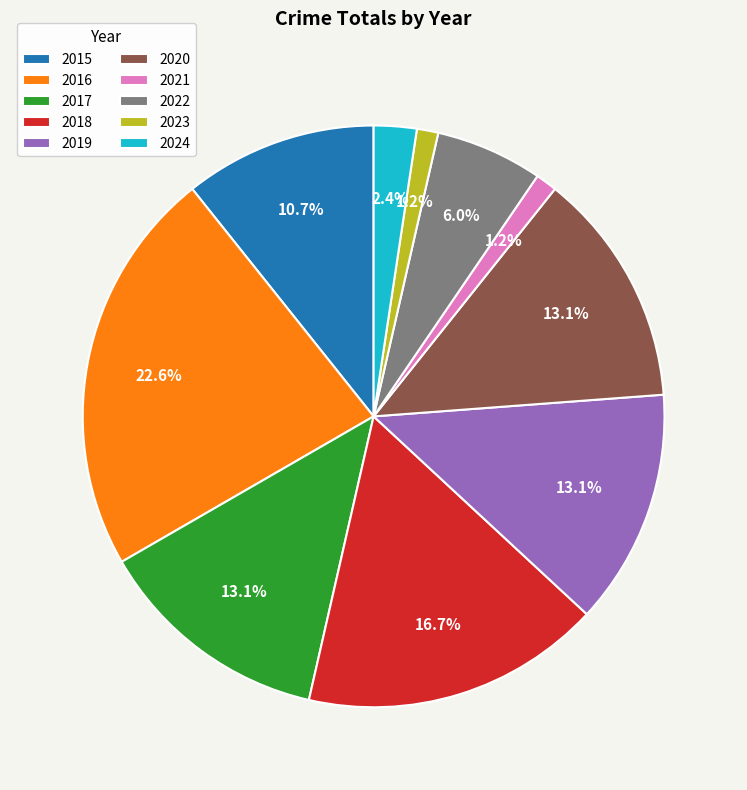

To the nearest percent, what percentage of the pie is 2015?

11%